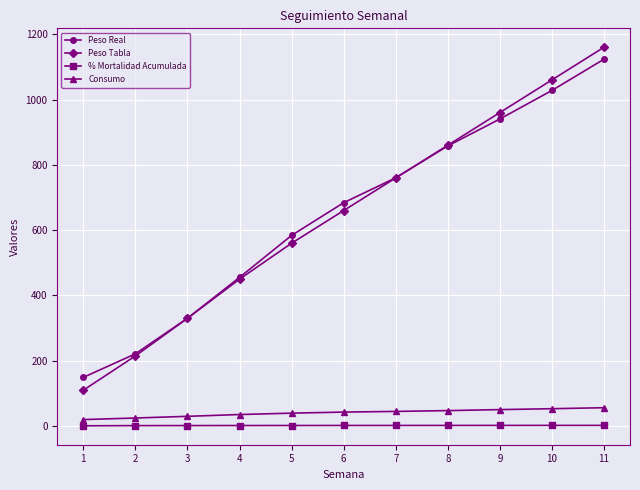

At 5, list the series in order from largest to smallest.

Peso Real, Peso Tabla, Consumo, % Mortalidad Acumulada